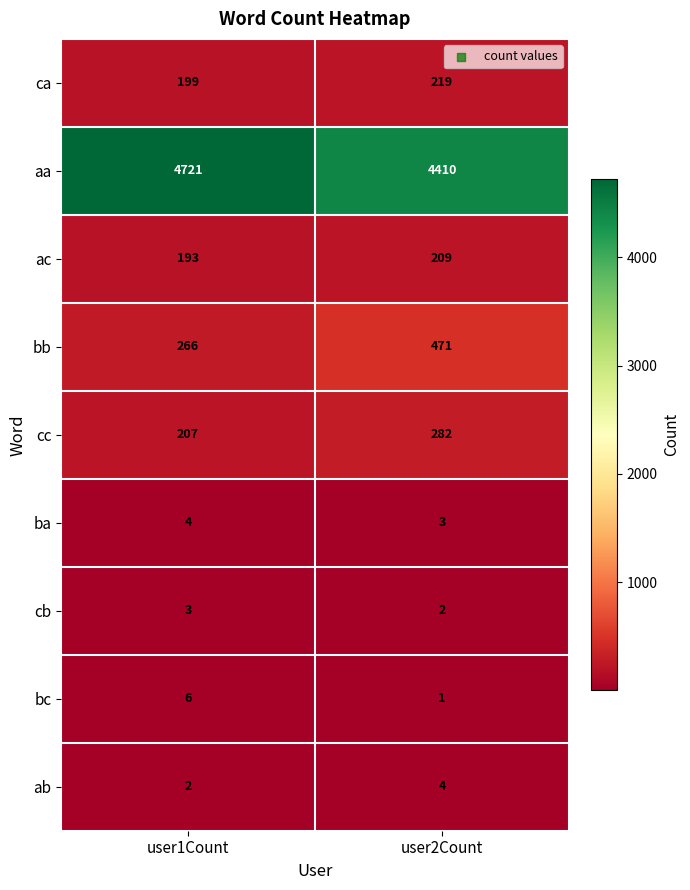

What is the sum of the ca values at user1Count and user2Count?

418